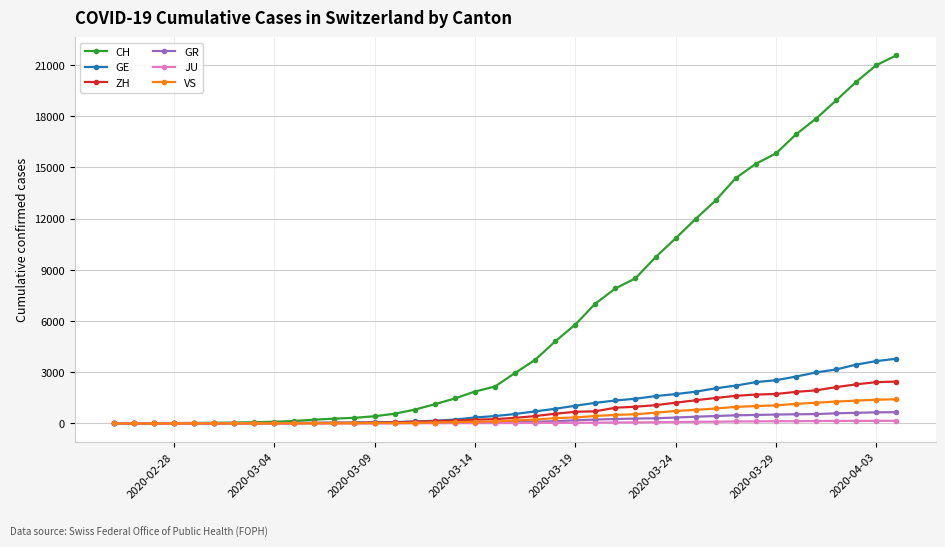

What is the highest value of the VS series?

1418